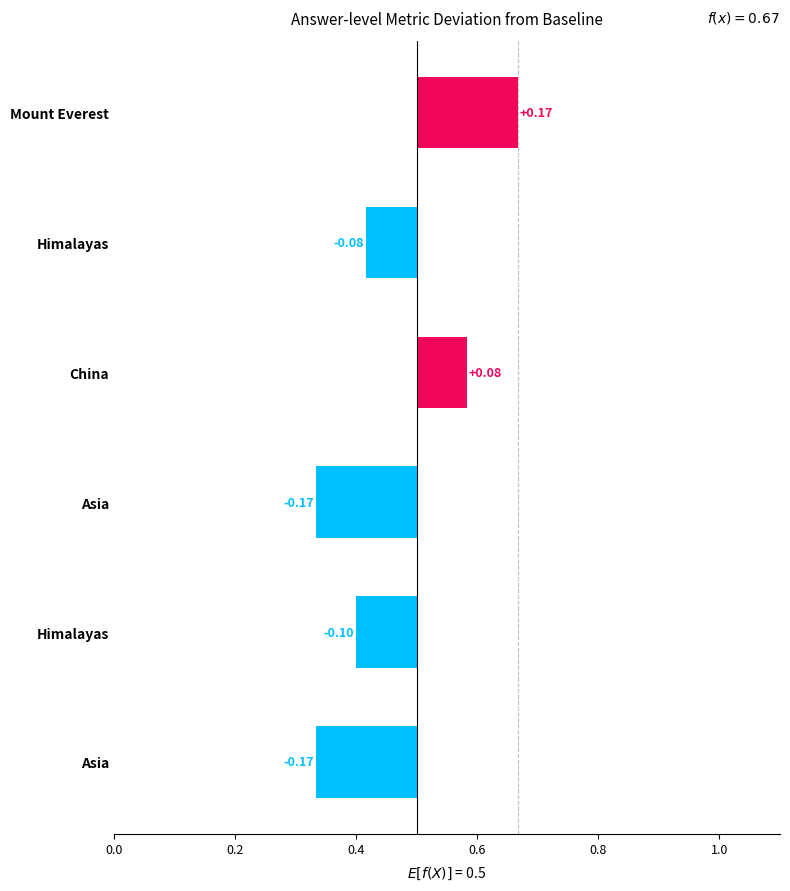

How many data points are above 0?

2